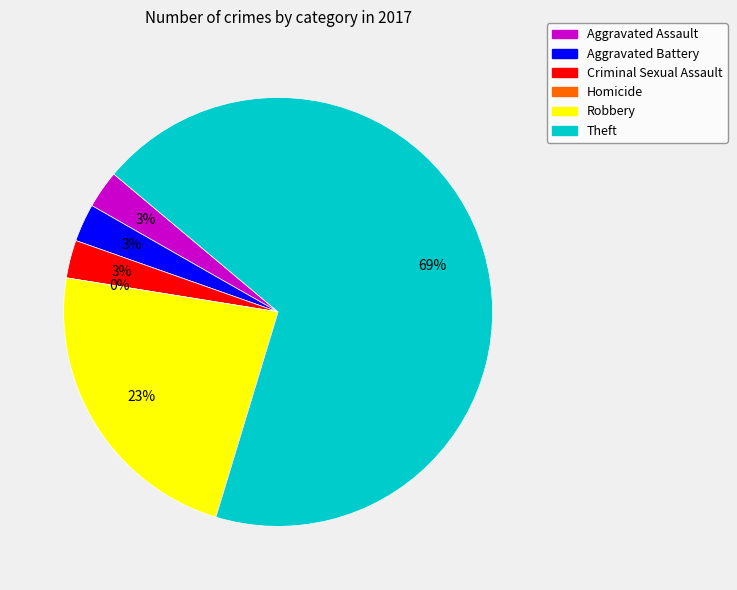

To the nearest percent, what is the combined percentage of Homicide and Robbery?

23%